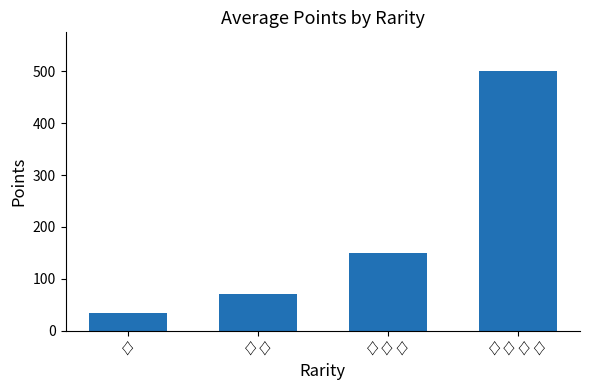

What is the difference between the maximum and second lowest values?

430